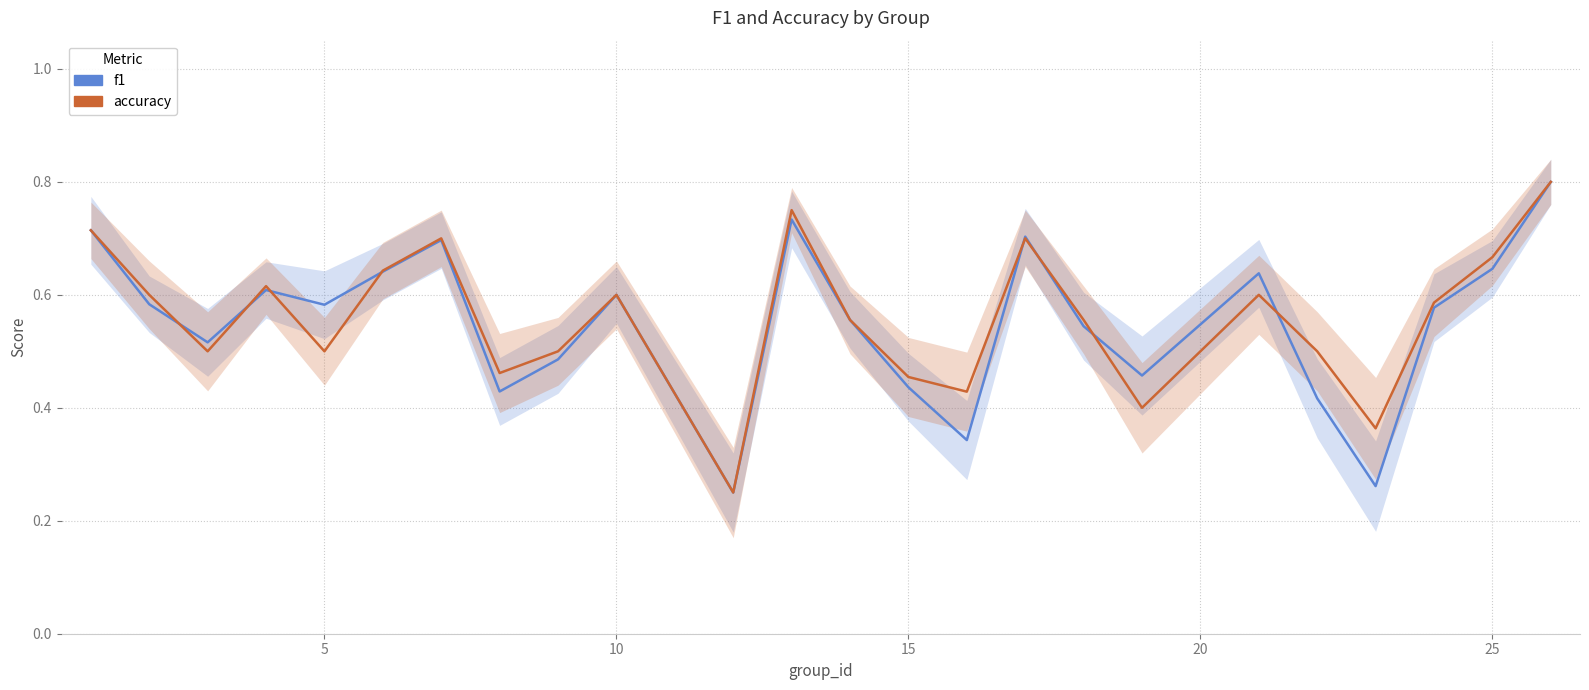

The value of f1 at 20 is 0.4. True or false?

False